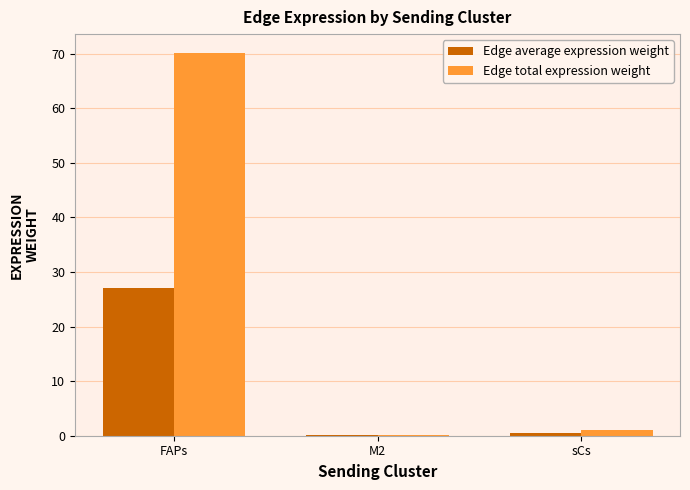

The value of Edge total expression weight at FAPs is 46.2. True or false?

False